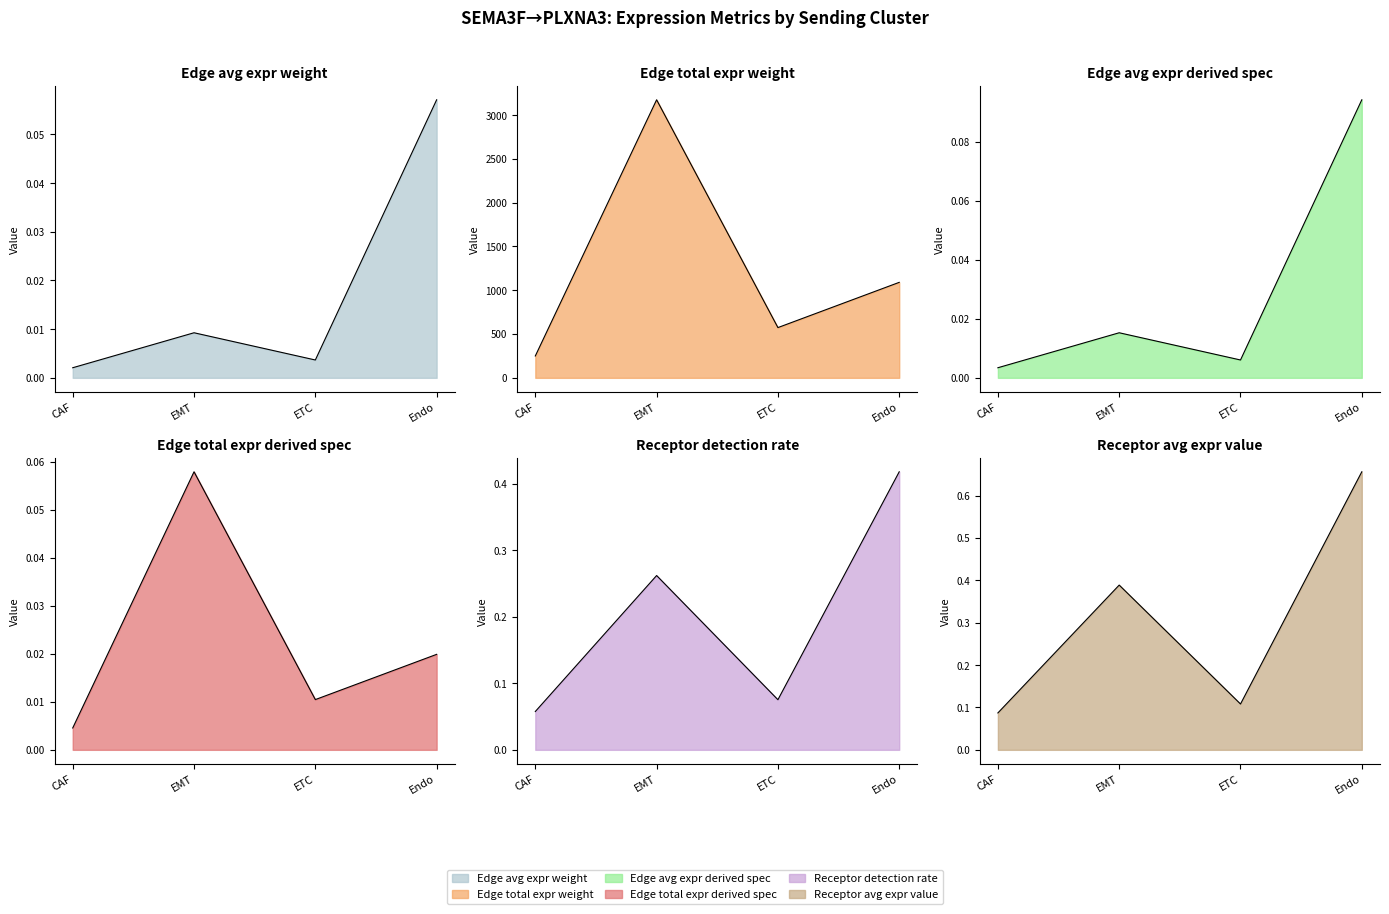

True or false: Edge avg expr weight and Receptor detection rate intersect in this chart.

False